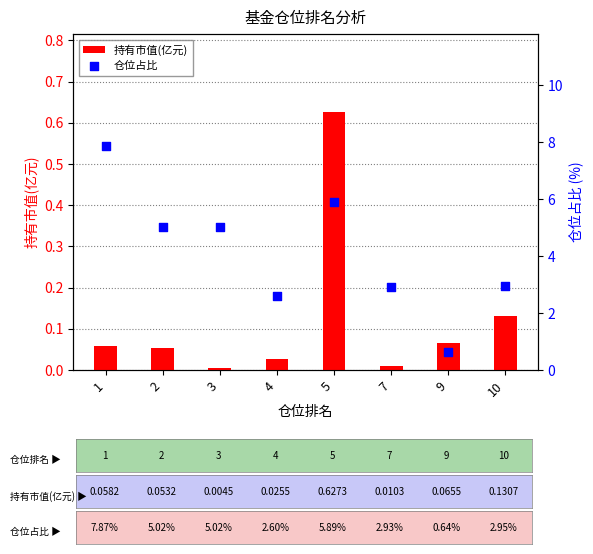

What are all the series names shown in the legend?

持有市值(亿元), 仓位占比